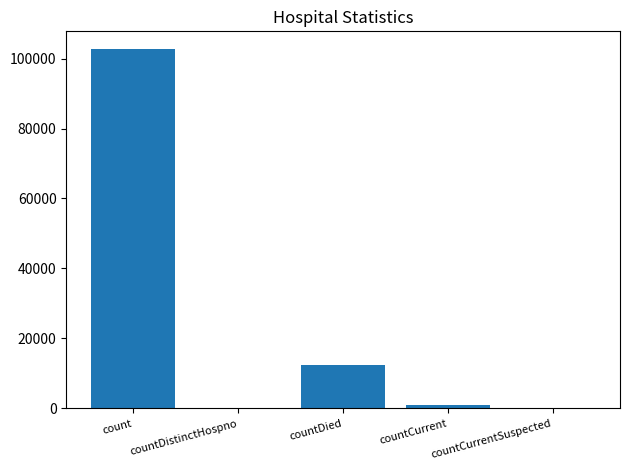

Between count and countDistinctHospno, which is larger?

count